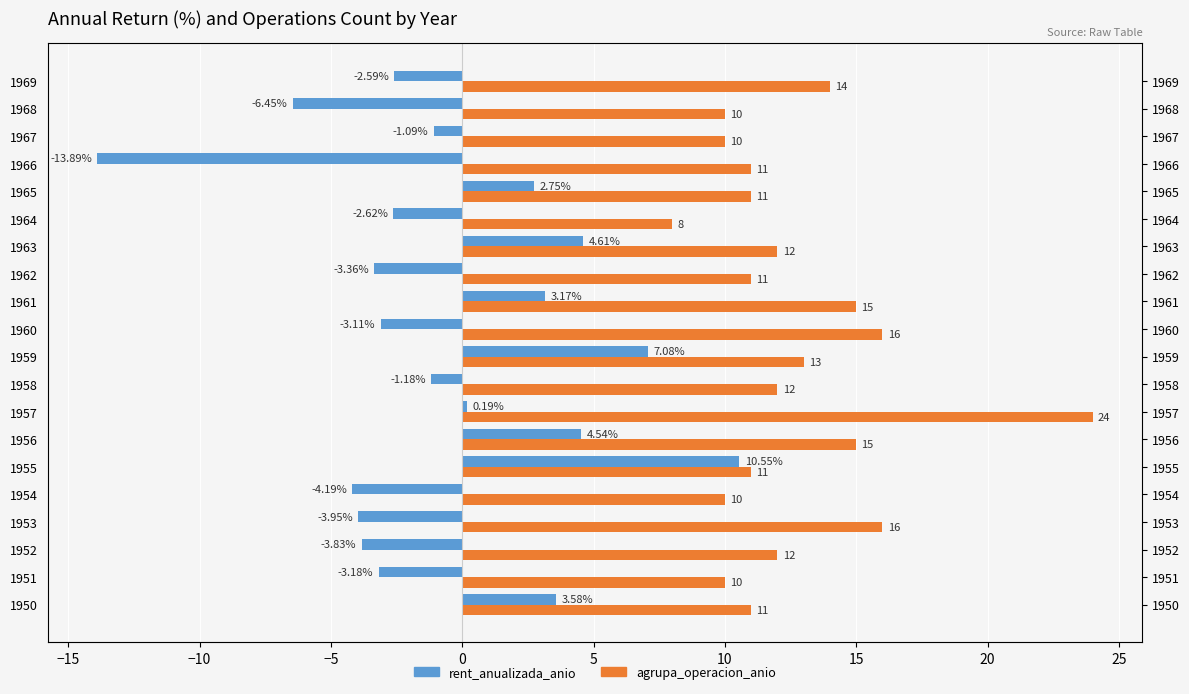

What is the average value of the agrupa_operacion_anio series?

12.6